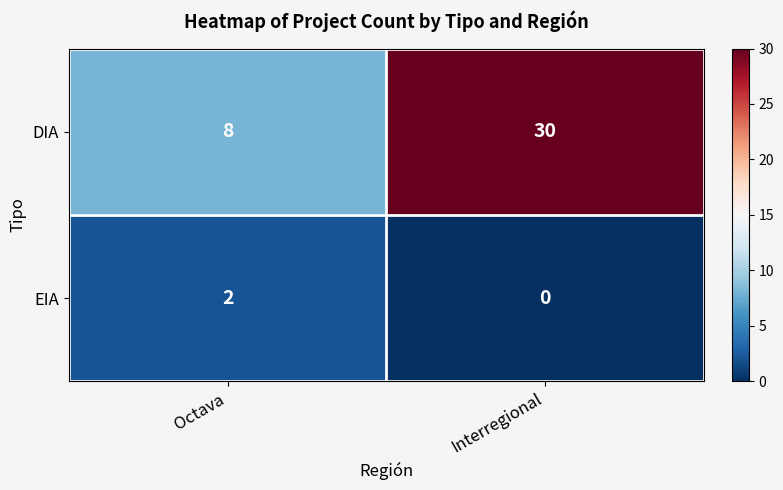

At Octava, list the series in order from smallest to largest.

EIA, DIA